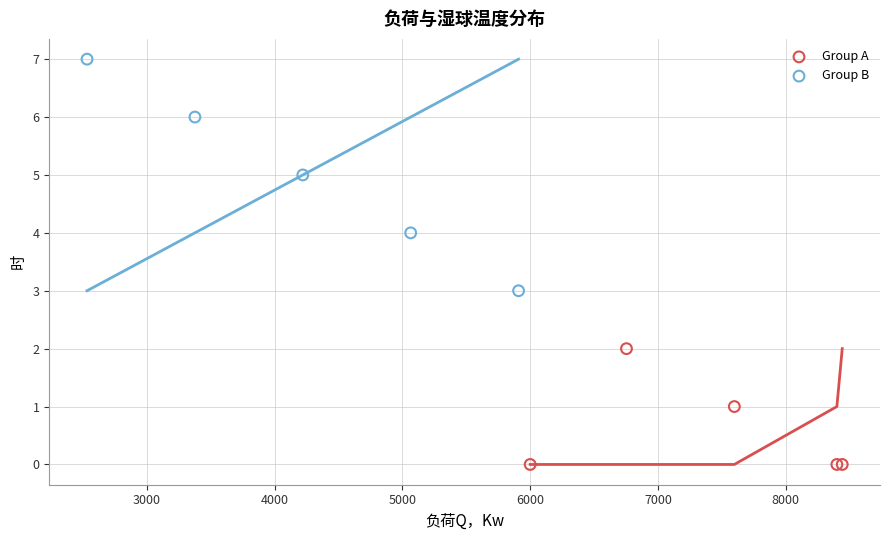

Which series reaches the maximum Y coordinate?

Group B